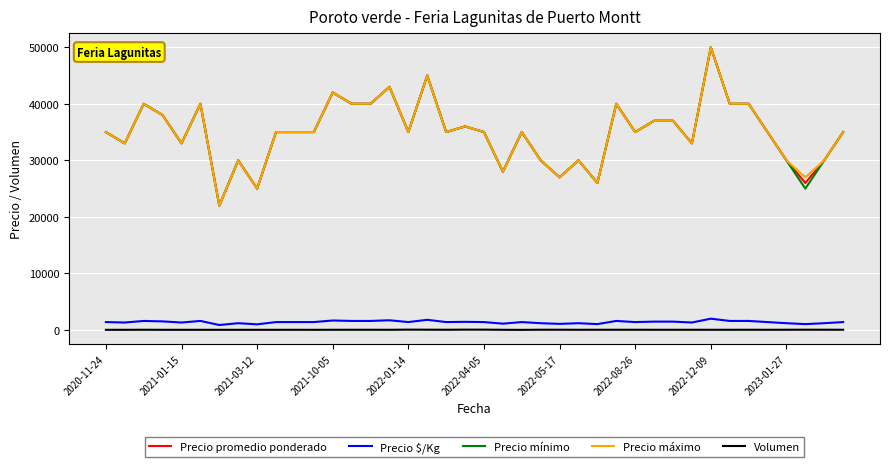

True or false: Precio $/Kg and Precio promedio ponderado cross at least once.

False